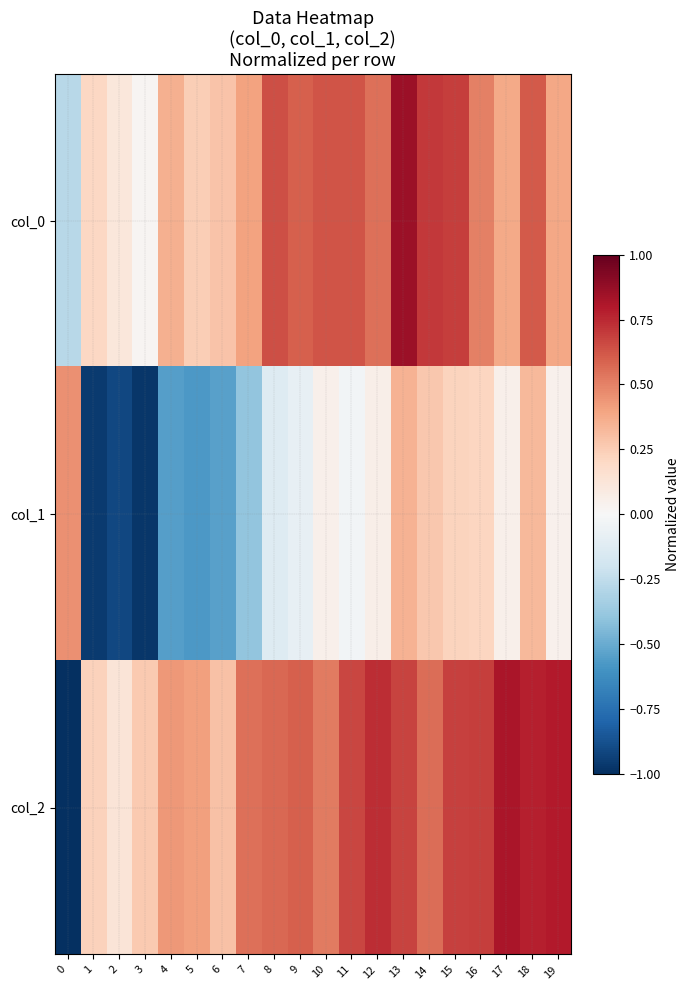

Rank the series at 15 from lowest to highest value.

col_1, col_2, col_0